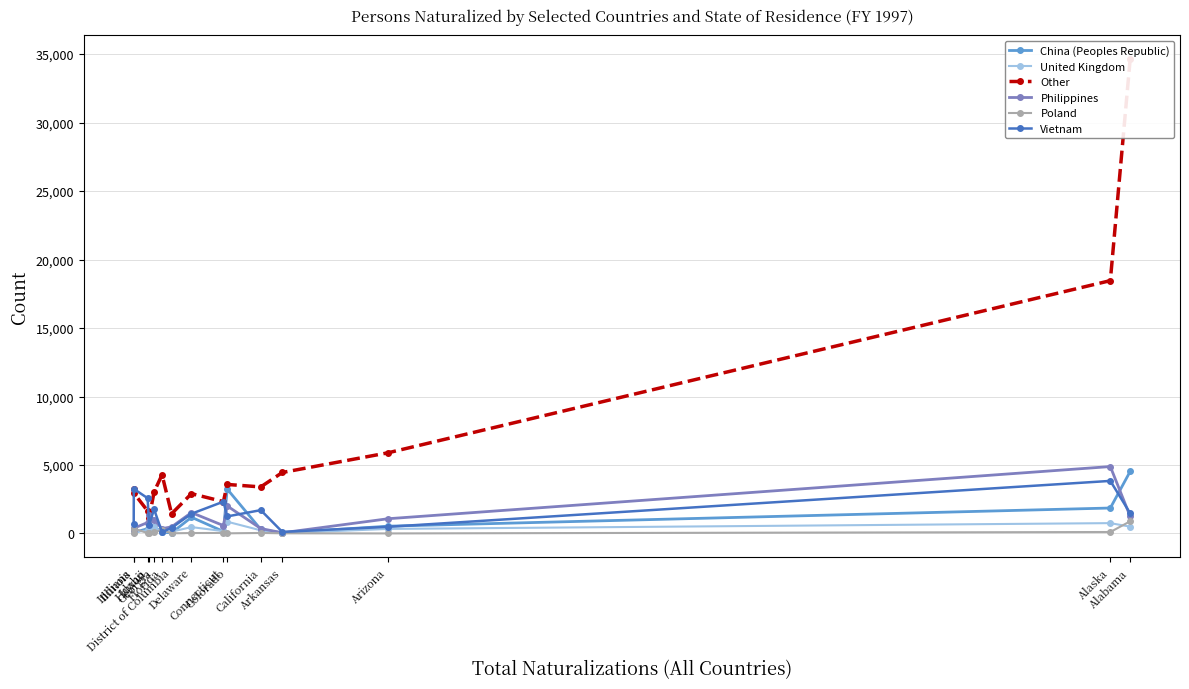

The value of China (Peoples Republic) at Alaska is 491. True or false?

False